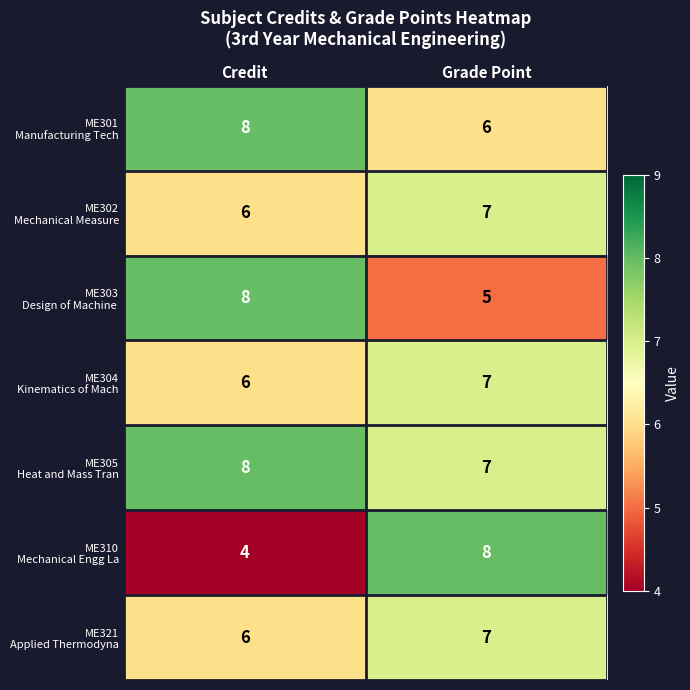

What is the total value across all series at Credit?

46